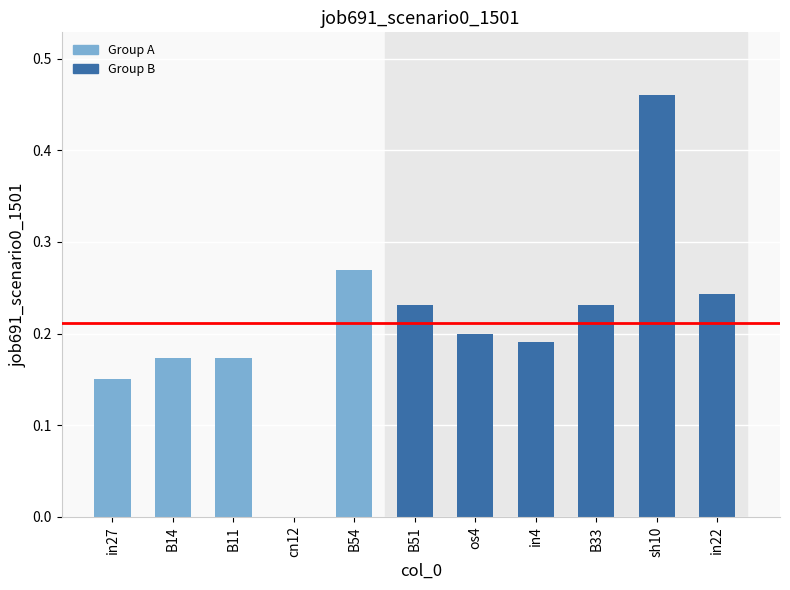

What is the change in value from in27 to B51?

+0.1